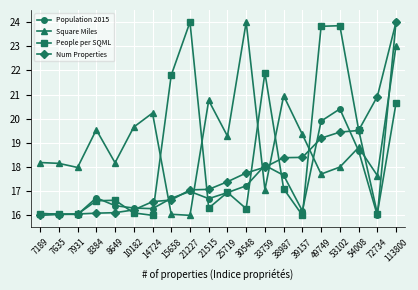

After their last crossing, which series has the higher values: People per SQML or Num Properties?

Num Properties